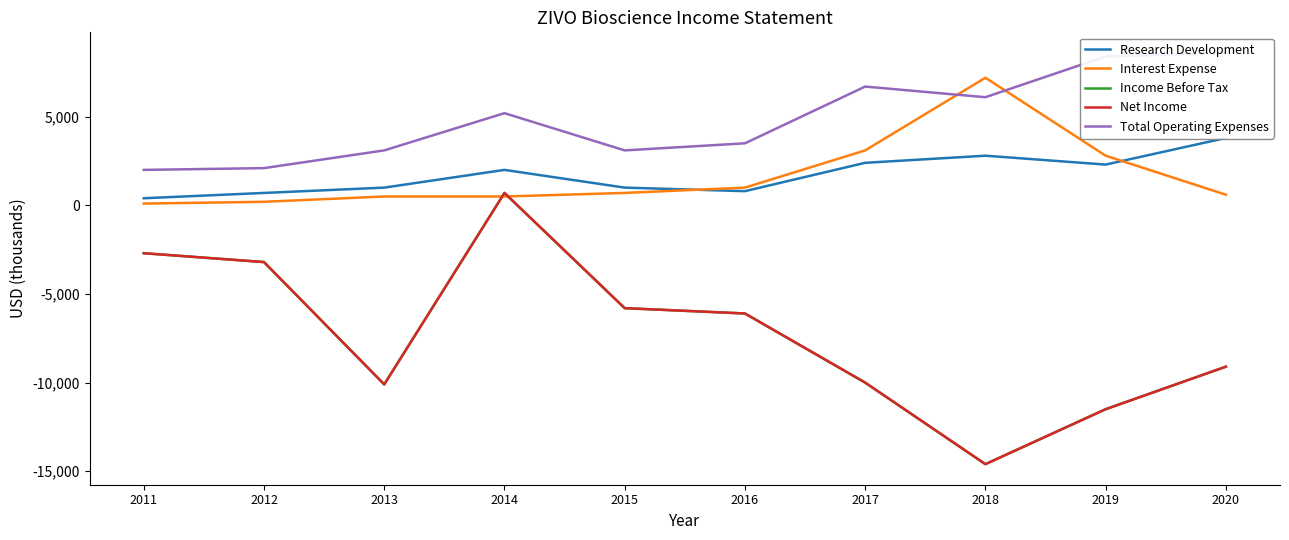

In Income Before Tax, how many points are lower than both neighbors (excluding endpoints)?

2